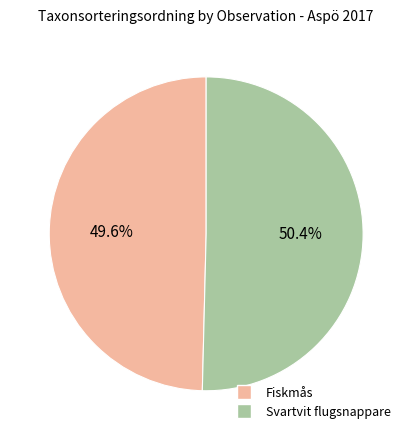

Is there any slice that represents more than half of the pie?

Yes